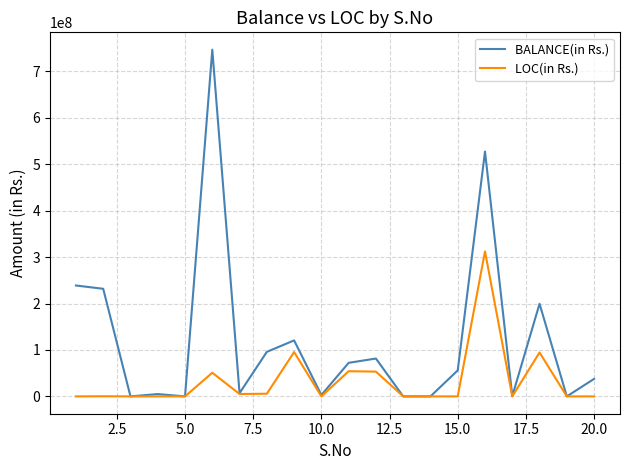

Which series has the largest total across all categories?

BALANCE(in Rs.)